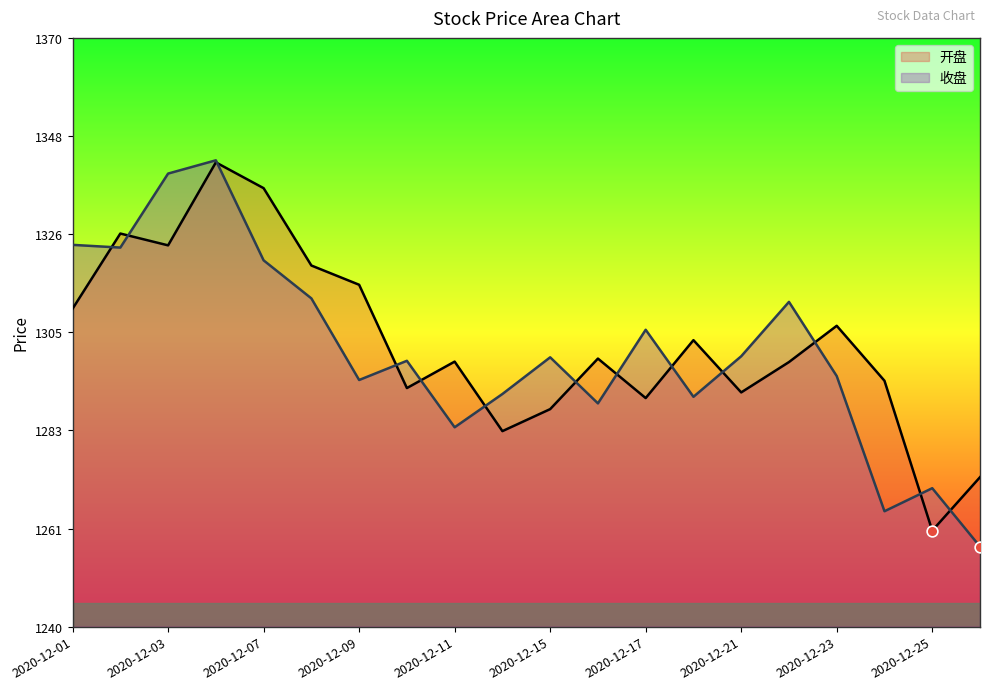

Which series has the widest spread of Y values?

收盘